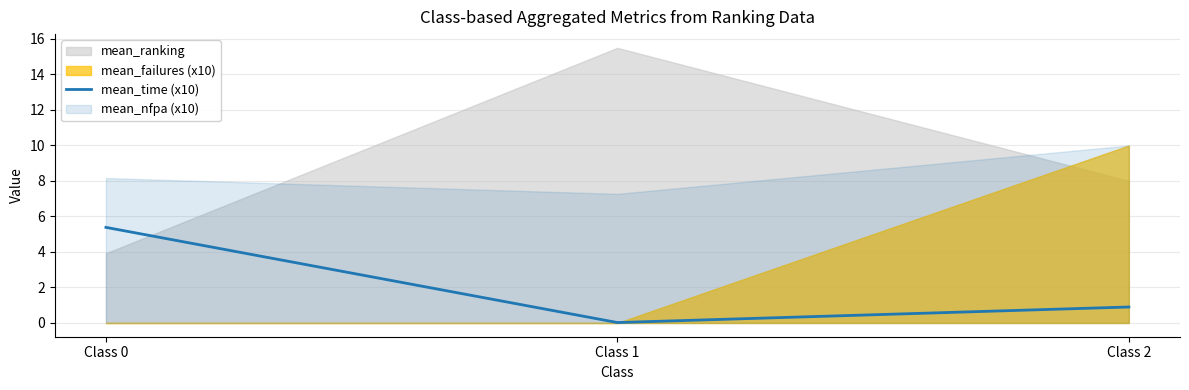

Is it true that mean_time (x10) equals 8.2 at Class 0?

False